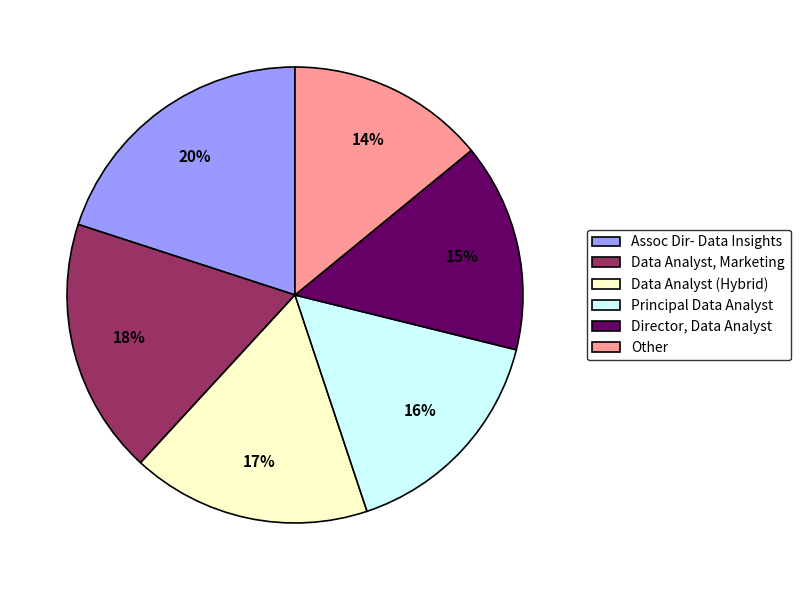

What is the largest slice in the pie chart?

Assoc Dir- Data Insights